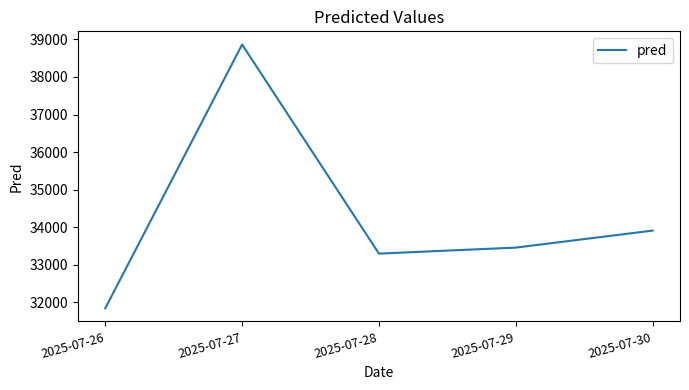

Which category has the lowest value across all series?

2025-07-26